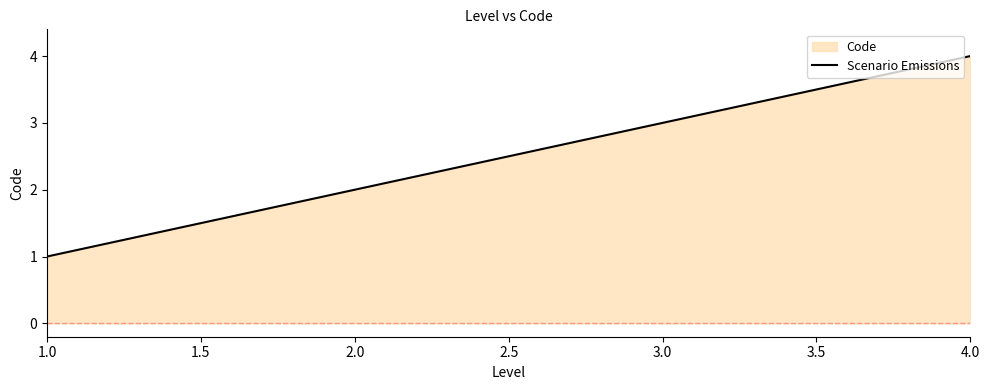

What position from the right is 4.0?

1